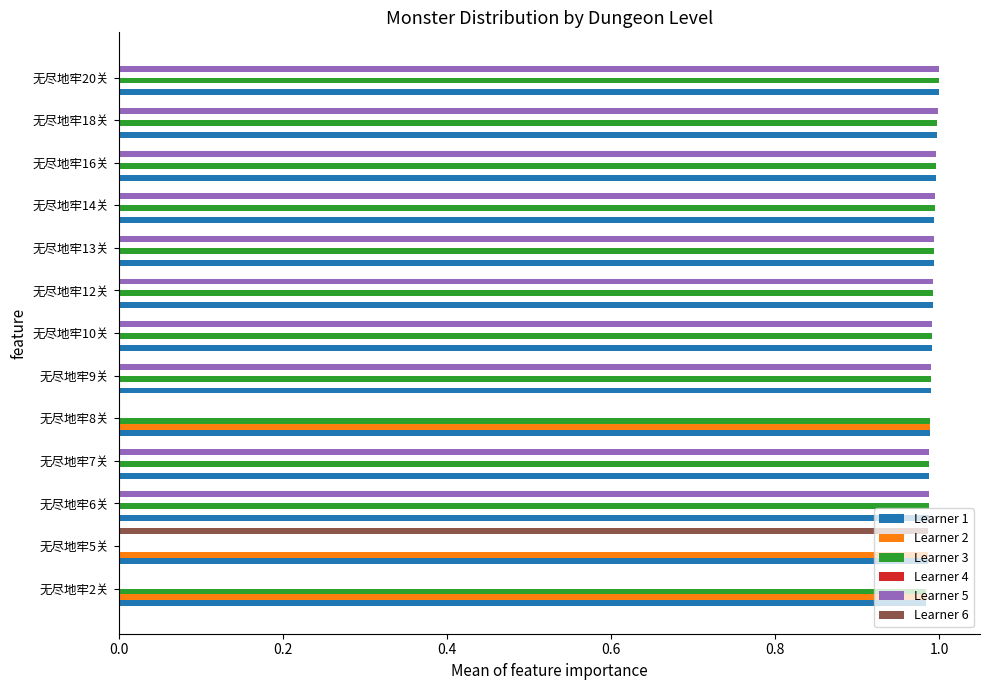

What is the average value of the Learner 3 series?

0.9